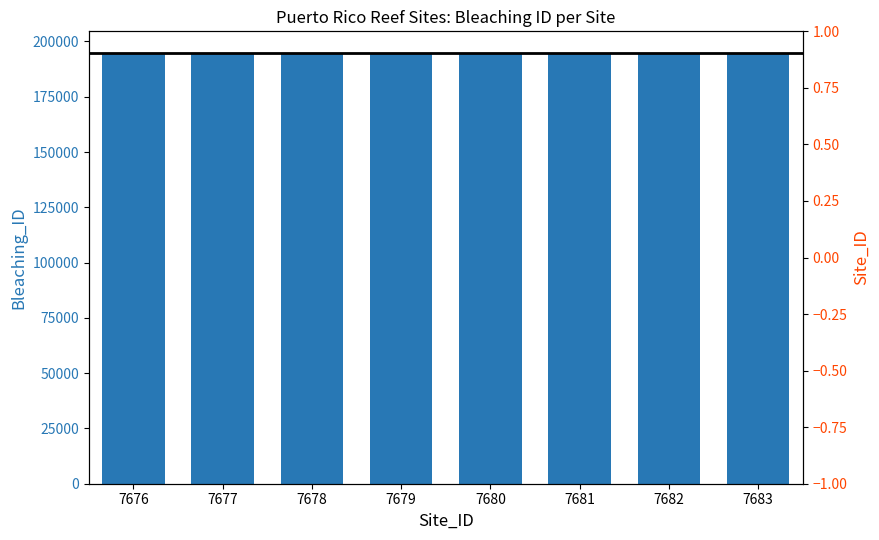

What is the smallest value displayed?

194815